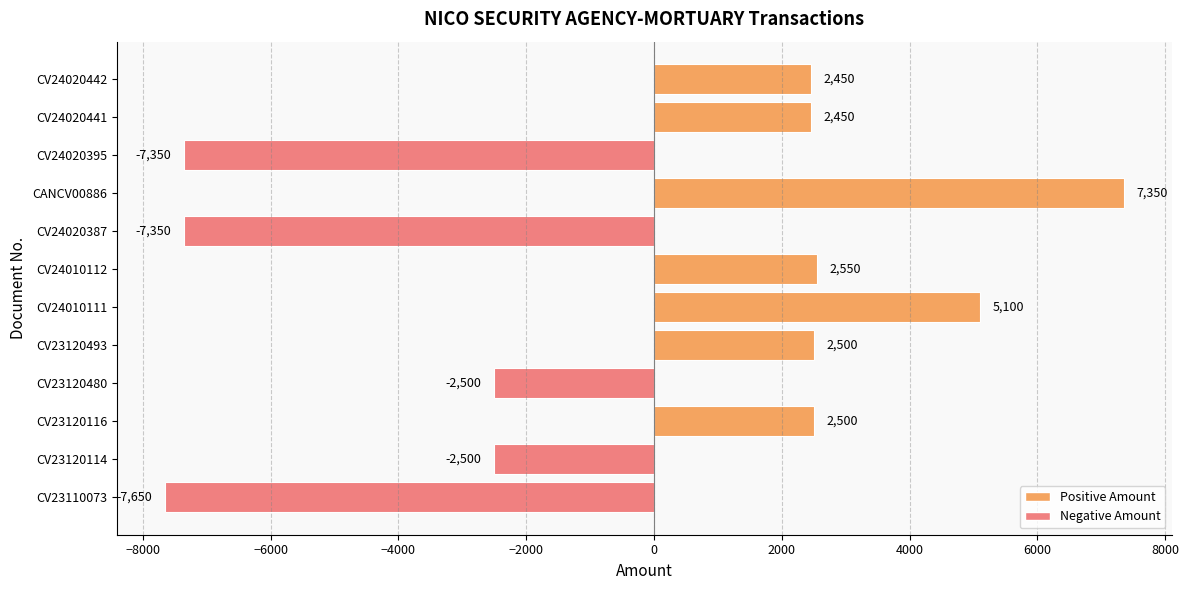

Approximately how many times larger is the value at CV24020441 compared to CV24020442?

1.0